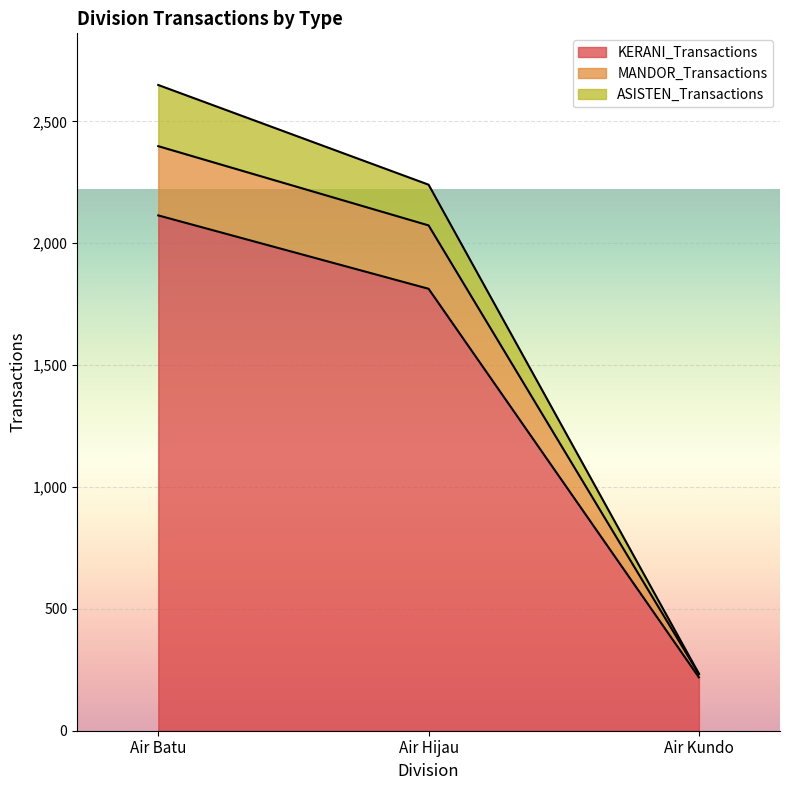

Which category has the highest value in the KERANI_Transactions series?

Air Batu